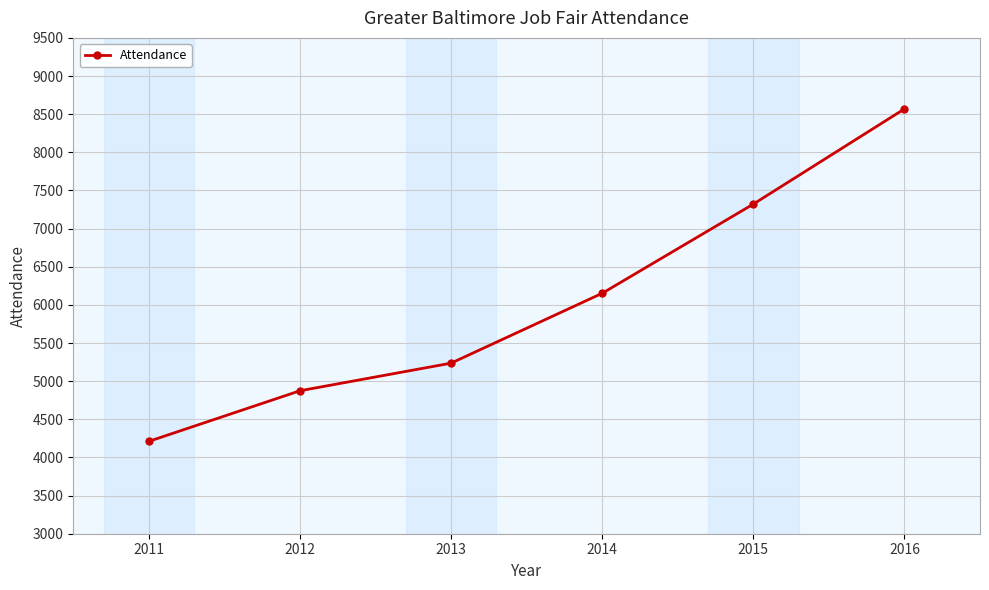

Reading left to right, list all the values displayed in this chart.

4211	4874	5236	6152	7321	8569